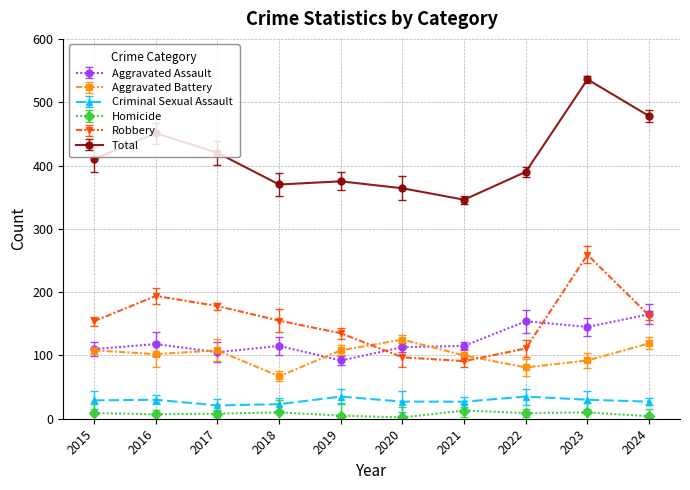

Between 2017 and 2018, which series saw the biggest shift?

Total